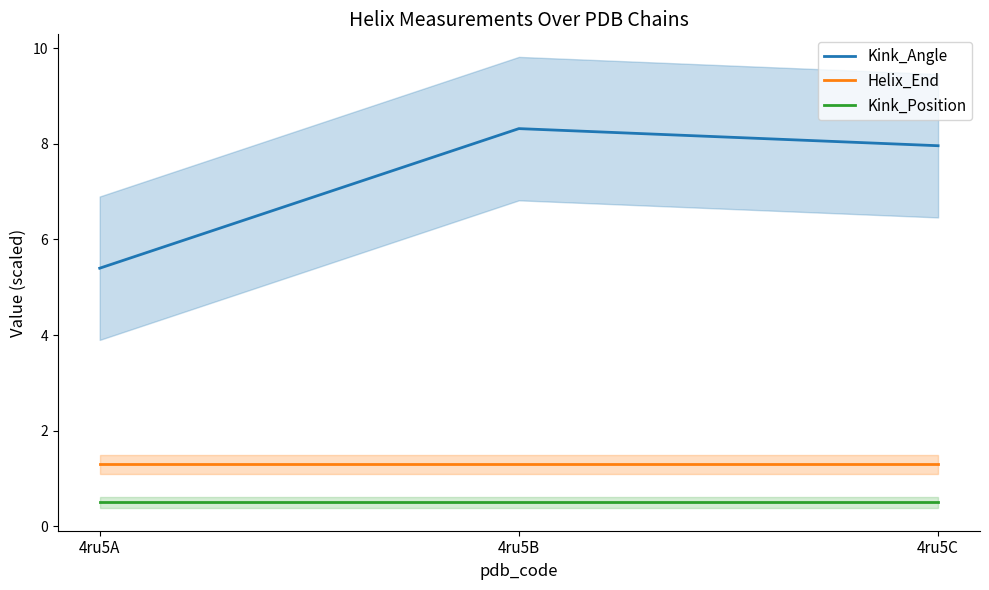

What is the sum of the Kink_Angle values at 4ru5A and 4ru5B?

13.7